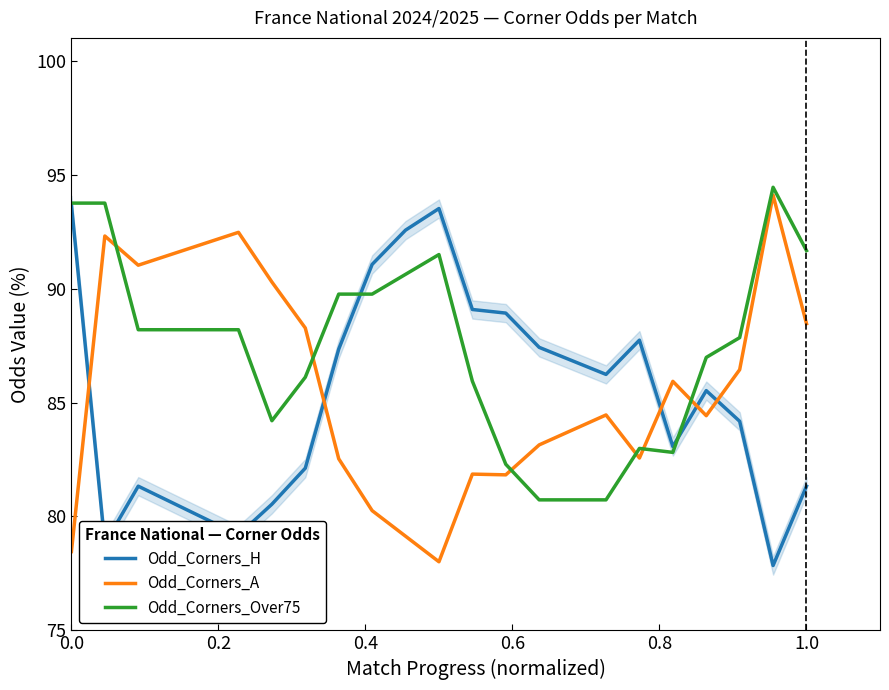

Which series has the largest range (max minus min)?

Odd_Corners_A